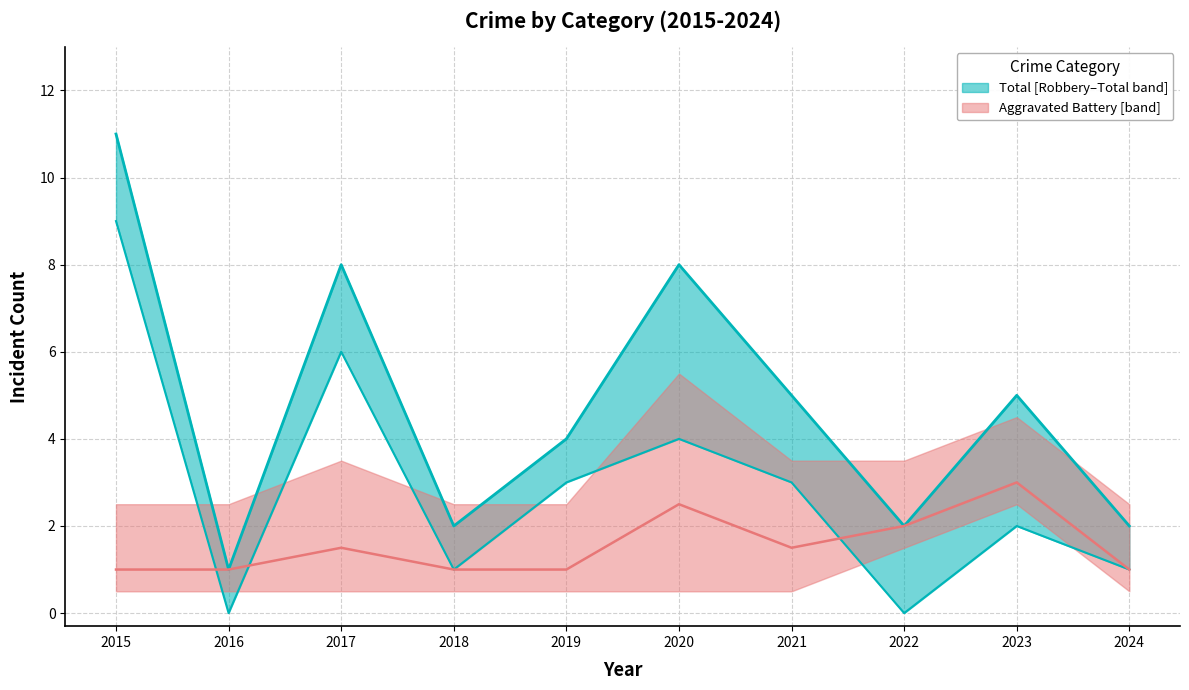

Is it true that Total equals 2 at 2023?

False